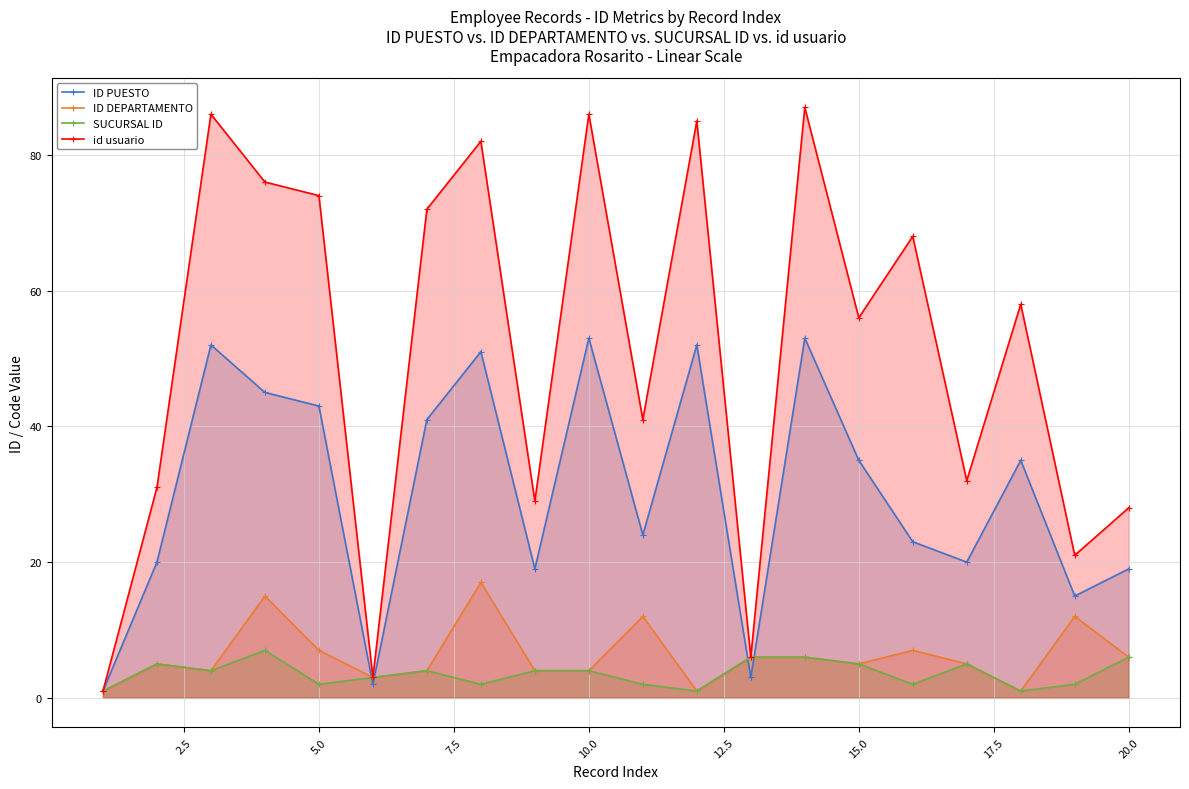

At how many categories does at least one series exceed 56?

10